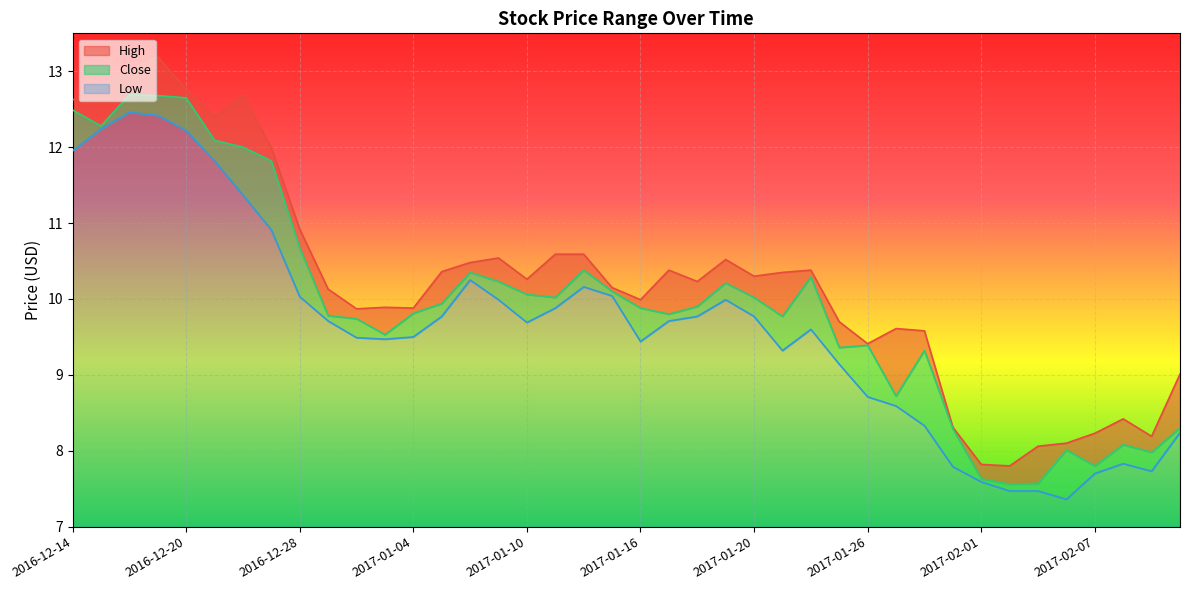

Which series has the largest range (max minus min)?

High